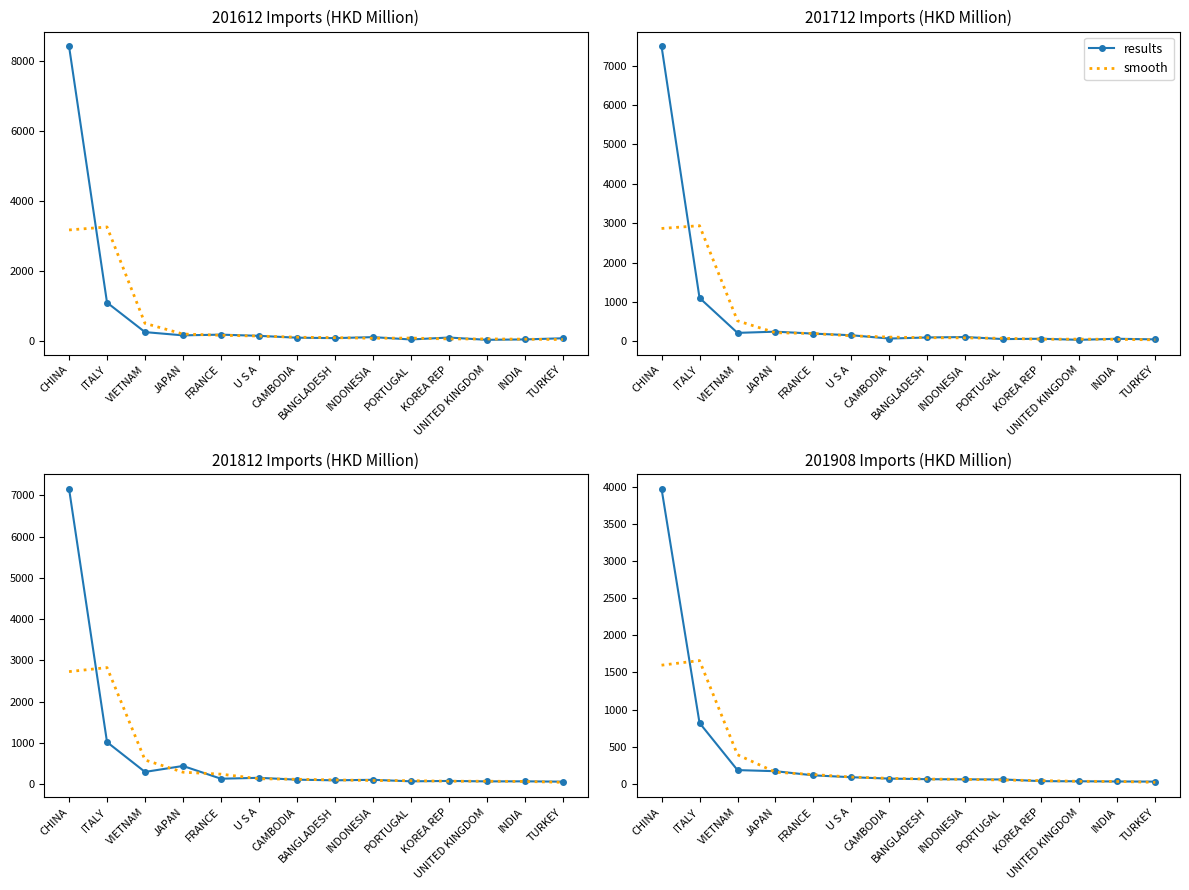

True or false: results has more than 1 points higher than both neighbors.

False